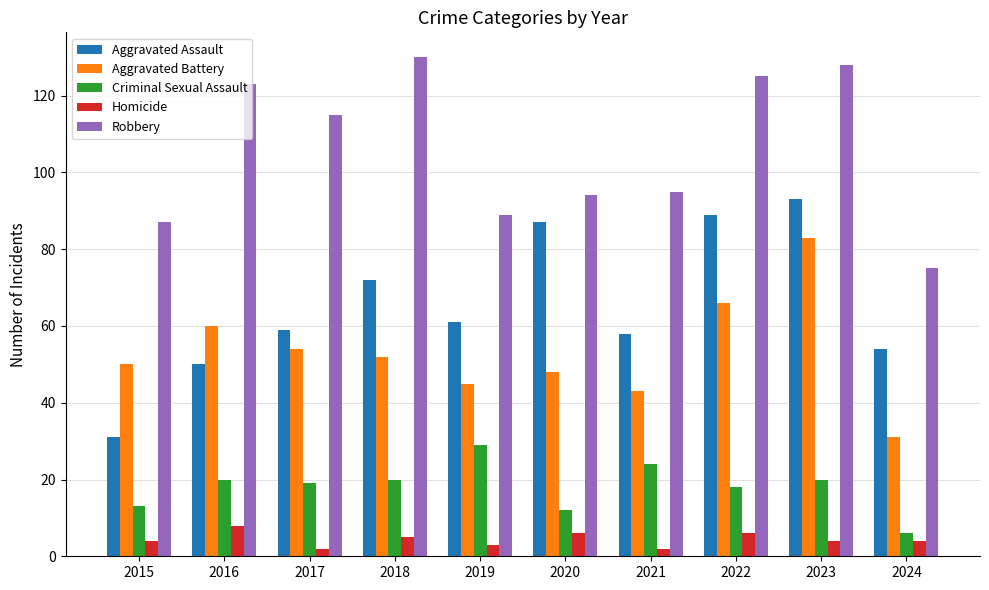

What is the value of the Robbery bar at the 1st from the left?

87